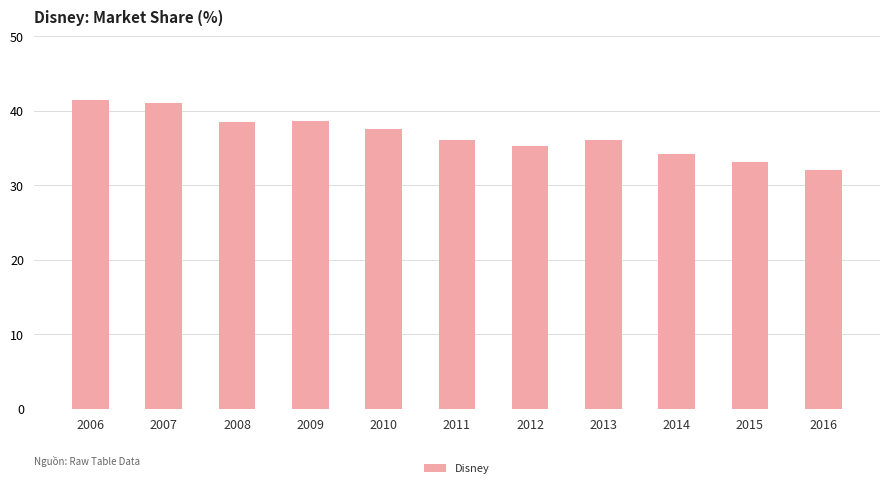

What is the change in value from 2014 to 2015?

-1.2